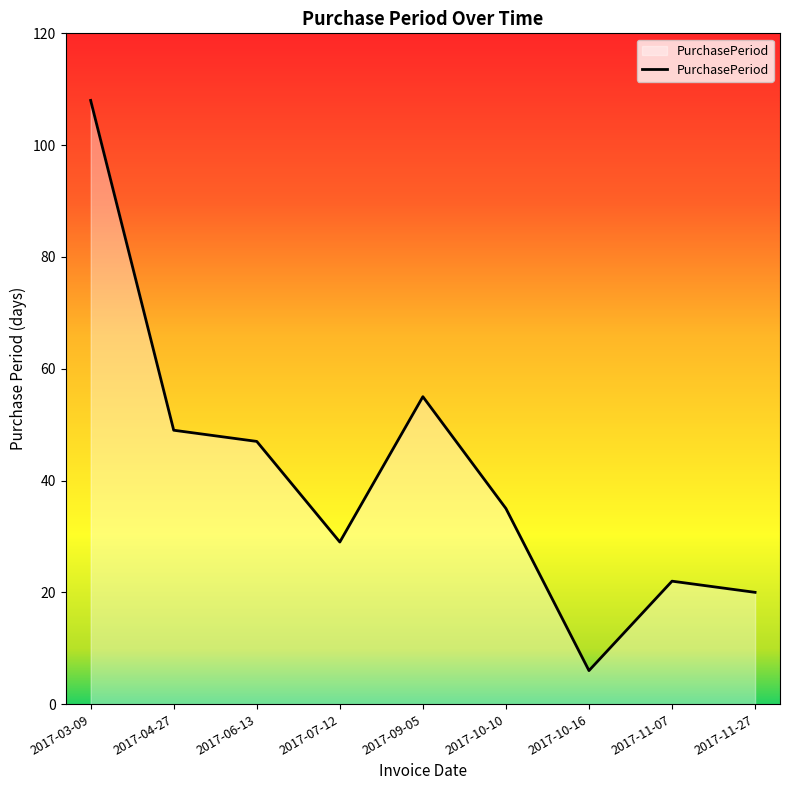

Reading left to right, extract all data points from this chart.

2017-03-09=108	2017-04-27=49	2017-06-13=47	2017-07-12=29	2017-09-05=55	2017-10-10=35	2017-10-16=6	2017-11-07=22	2017-11-27=20